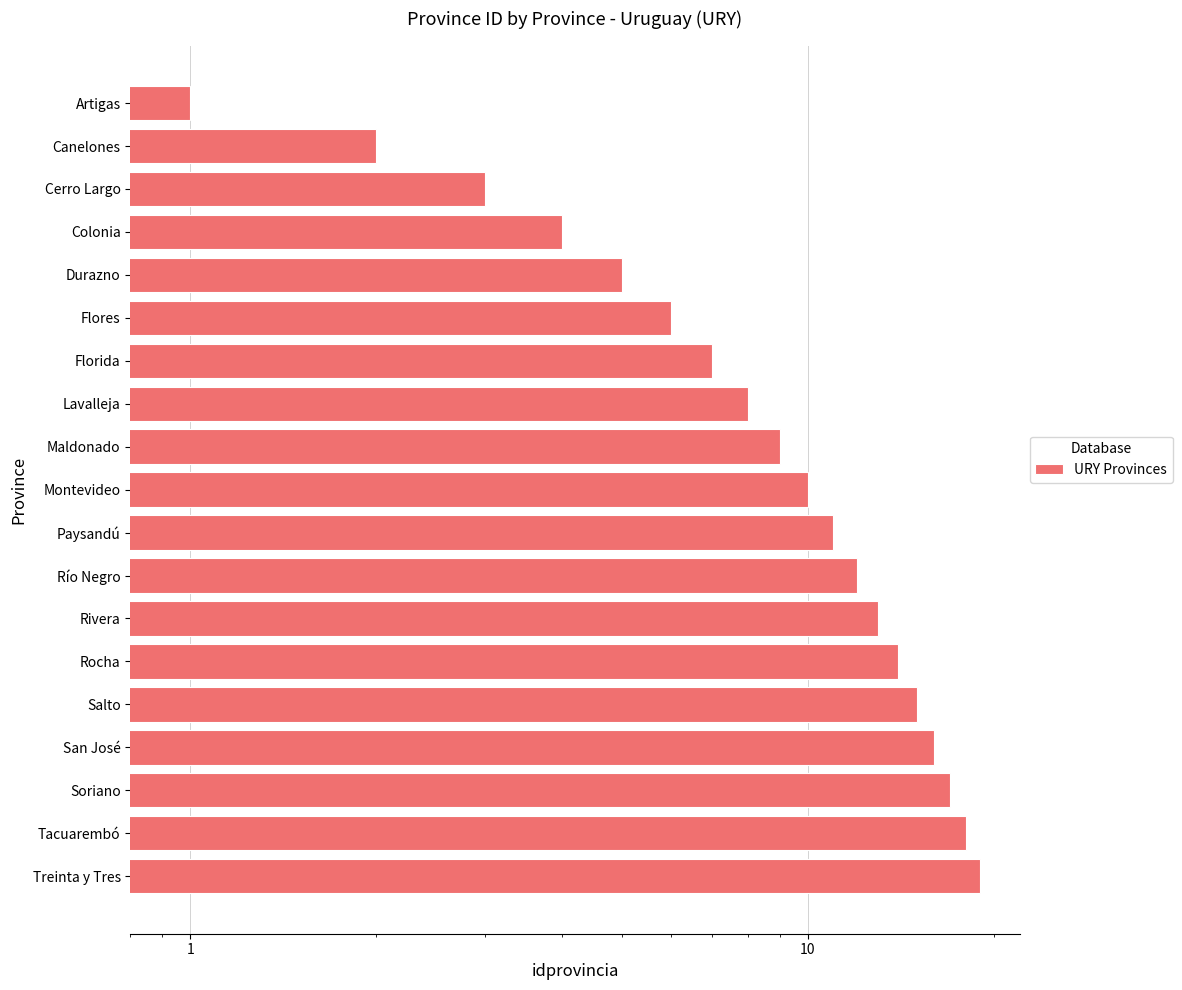

What is the value of the 11th bar from the left?

4